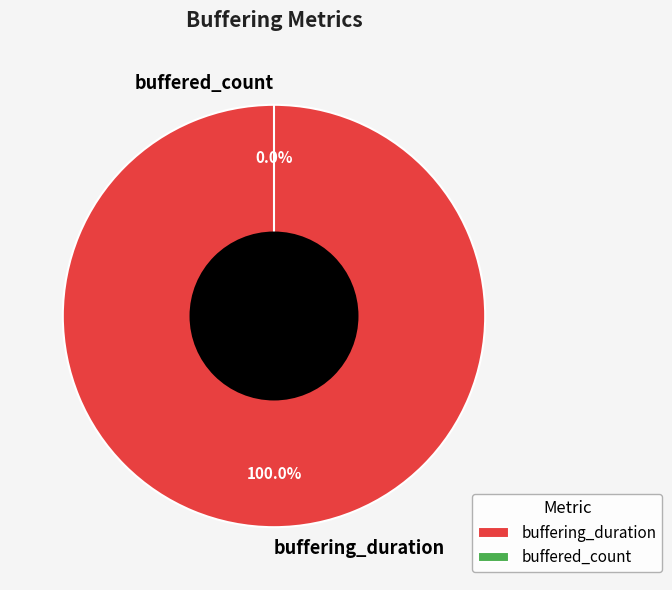

Is it true that buffered_count is 9% of the pie?

False